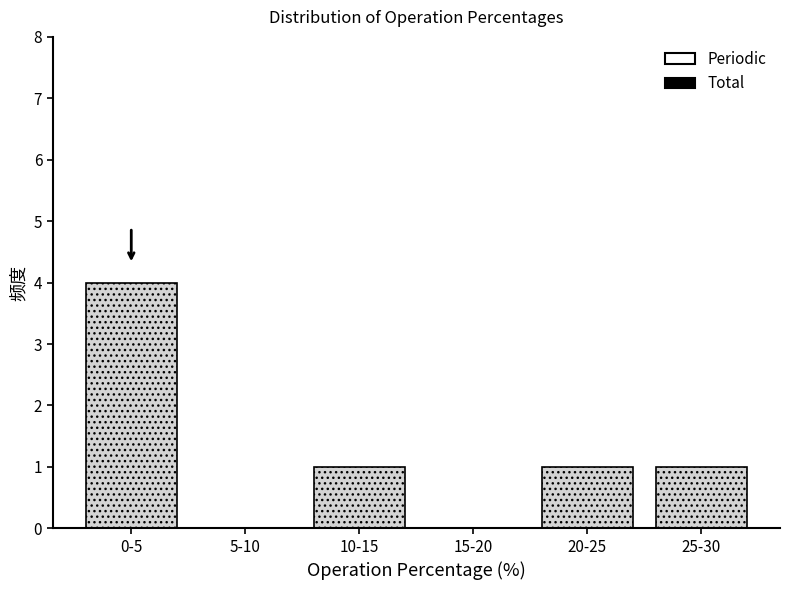

Reading right to left, extract all data points from this chart.

25-30=1	20-25=1	15-20=0	10-15=1	5-10=0	0-5=4